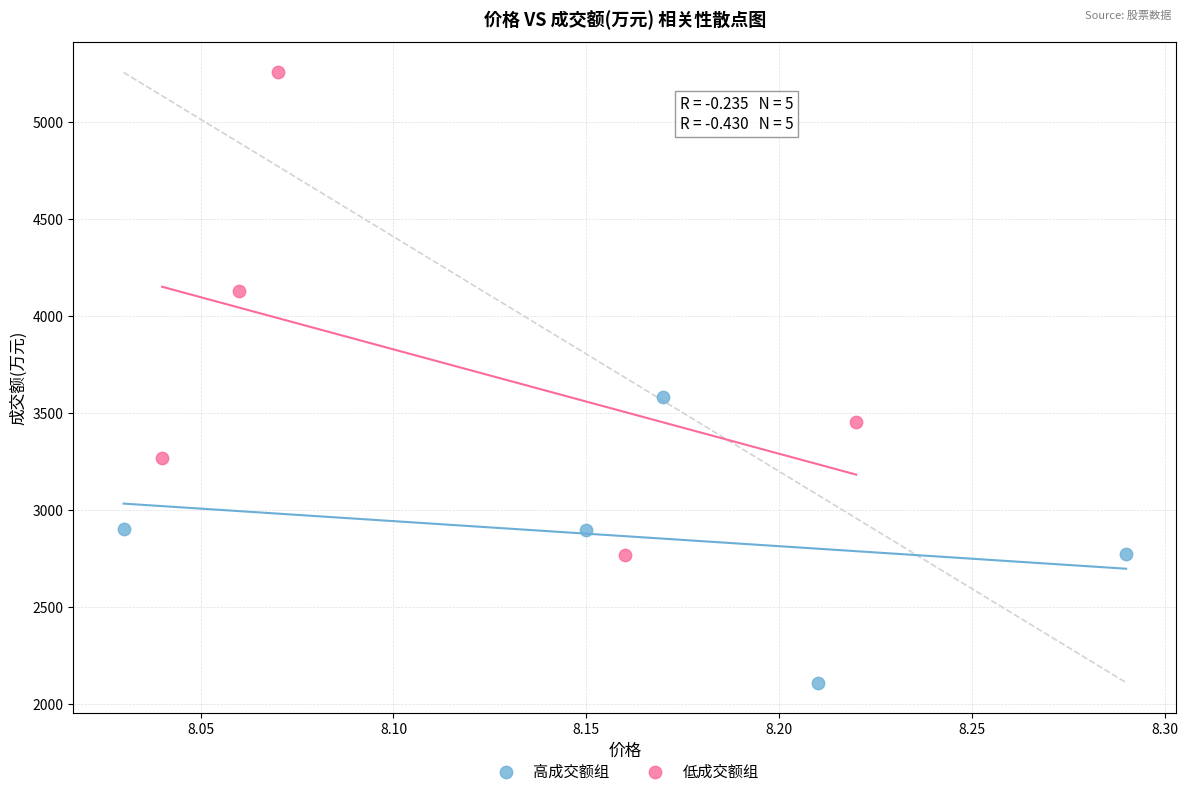

What are all the series names shown in the legend?

高成交额组, 低成交额组